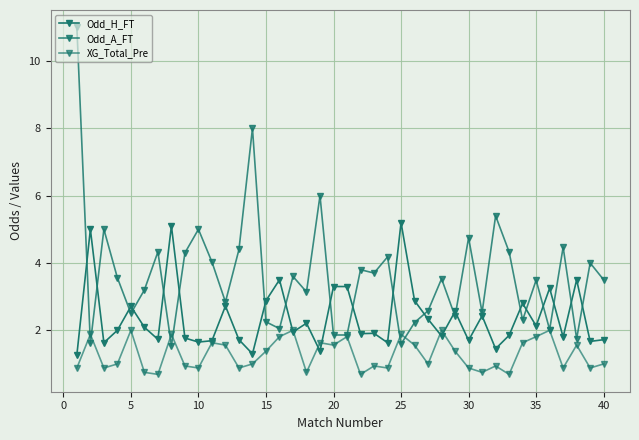

How many data points does each series have?

40